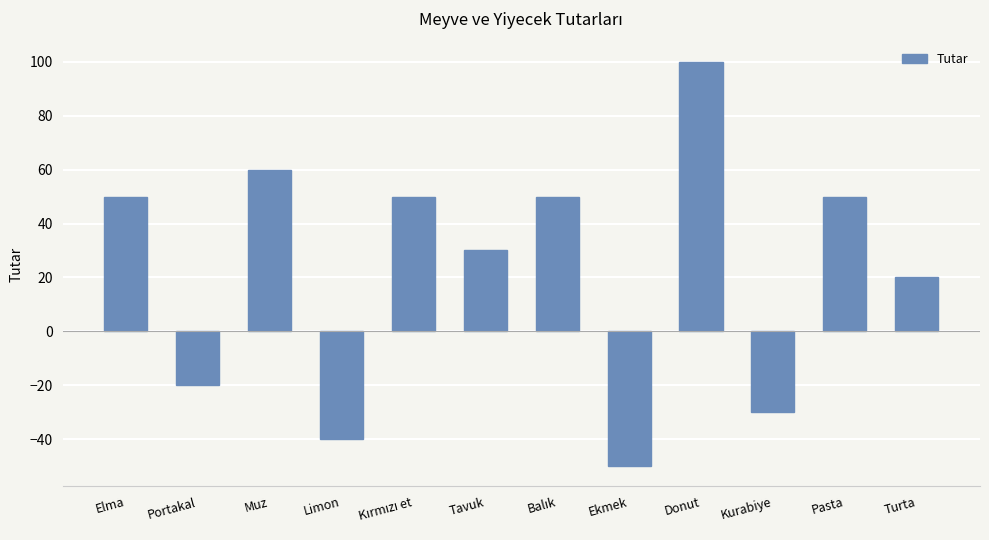

How many bars are there in total?

12